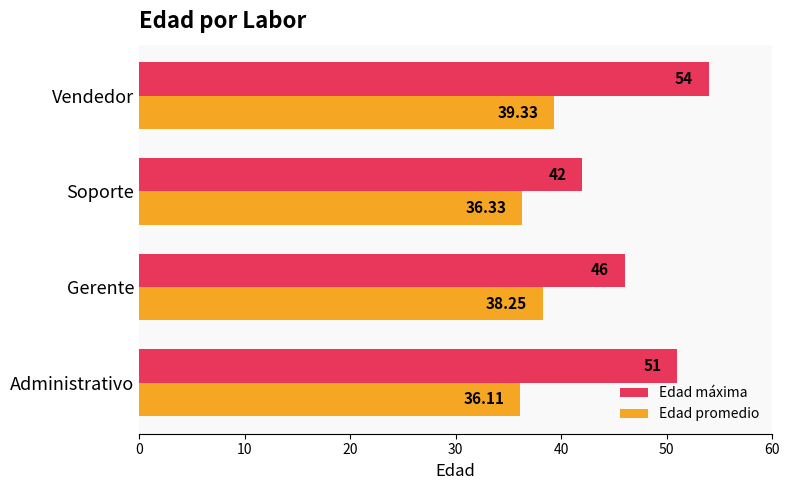

At which label is Edad máxima closest to 48?

Gerente